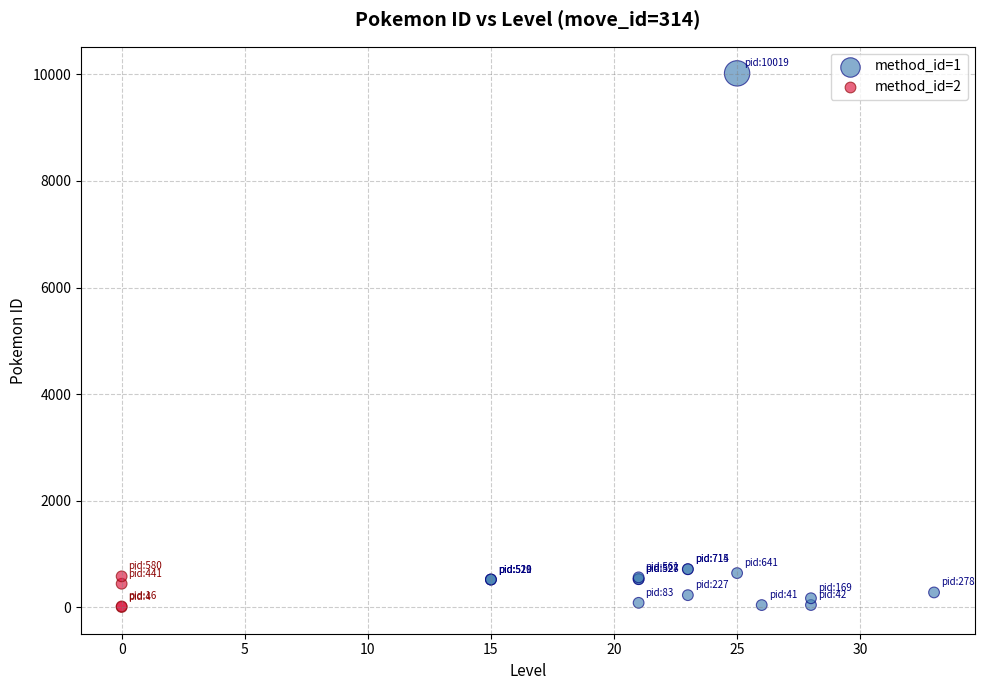

Which series reaches the maximum Y coordinate?

method_id=1